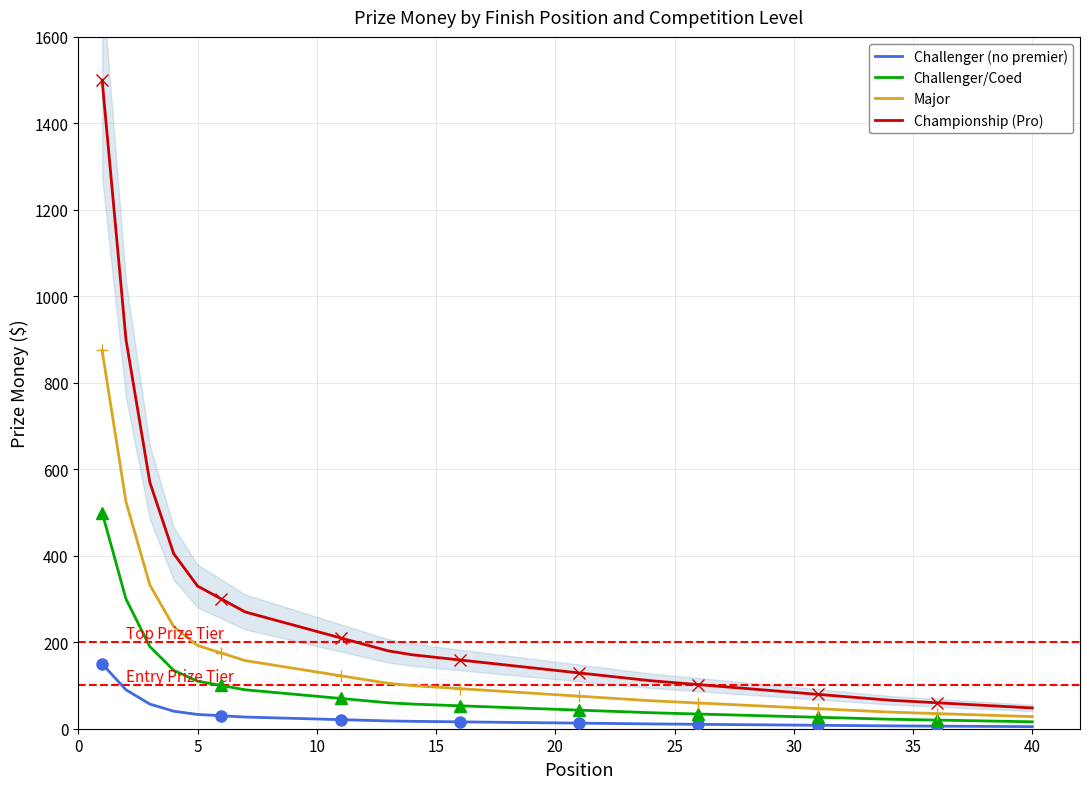

The value of Championship (Pro) at 25 is 44.1. True or false?

False